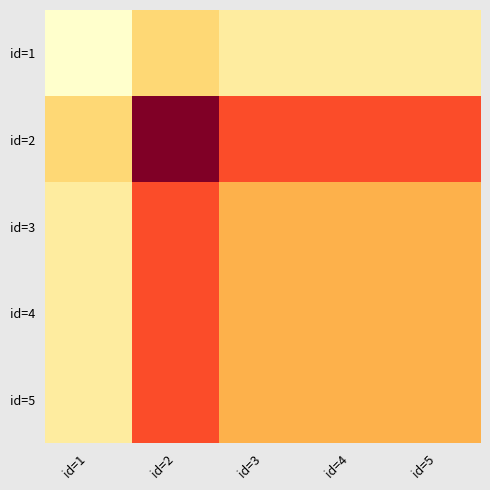

Between id=1 and id=2, which is larger?

id=2